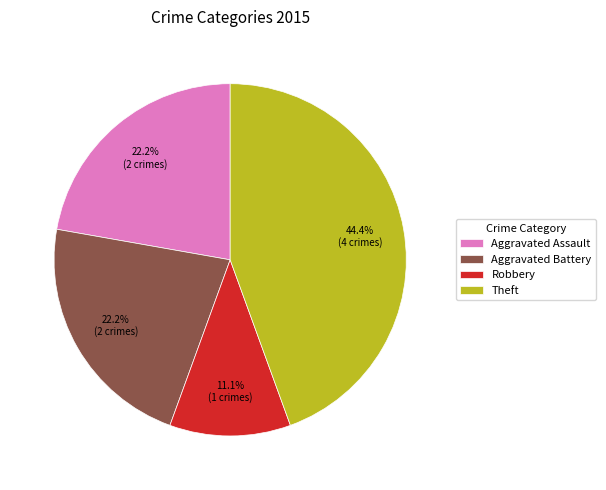

Which category has the smallest portion of the pie?

Robbery